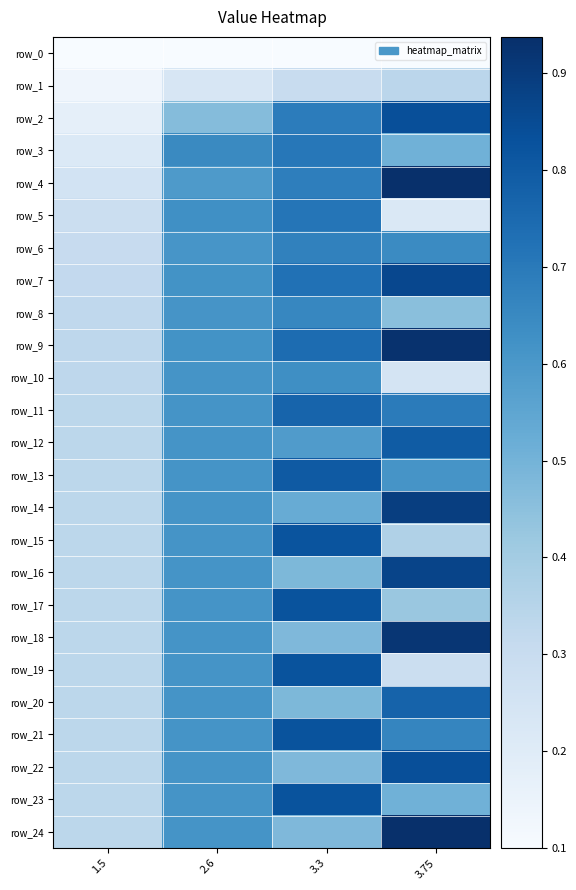

Count the row_24 values in the range 0 to 1.

4